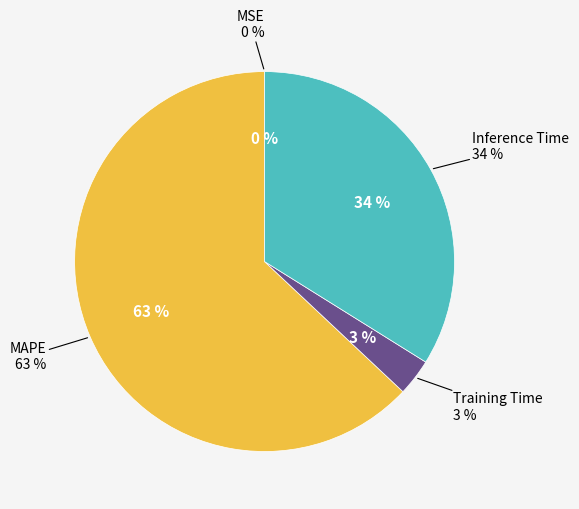

What is the smallest slice in the pie chart?

MSE